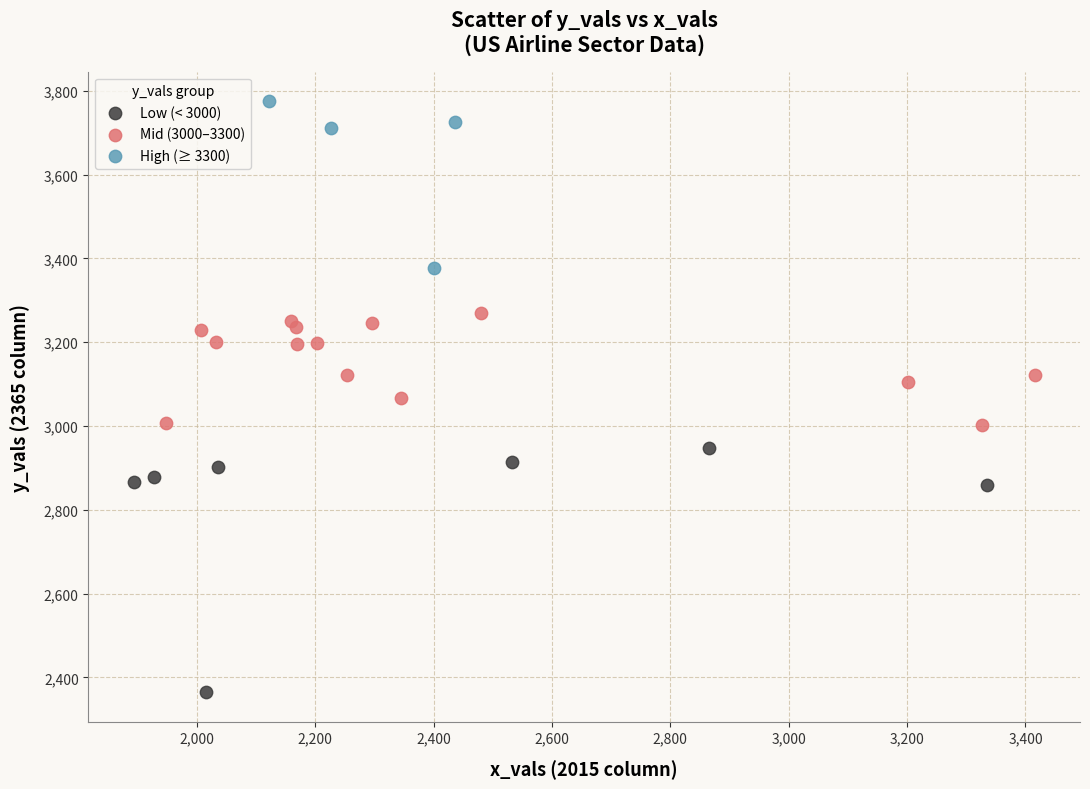

Which series reaches the minimum Y coordinate?

Low (< 3000)